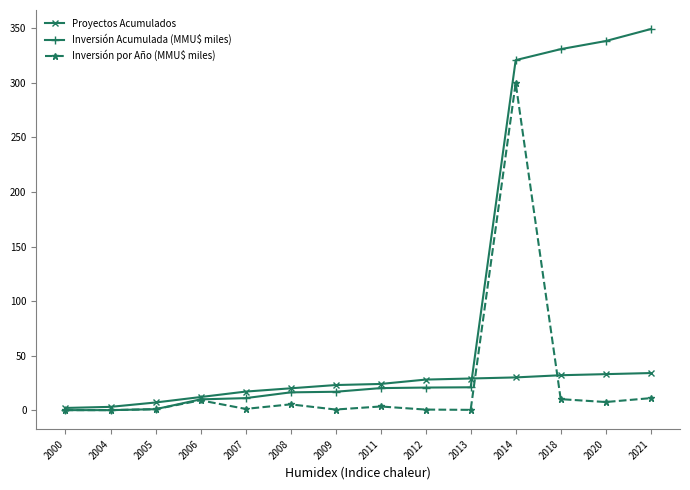

True or false: Inversión por Año (MMU$ miles) has a value of 0.0 at 2000.

True